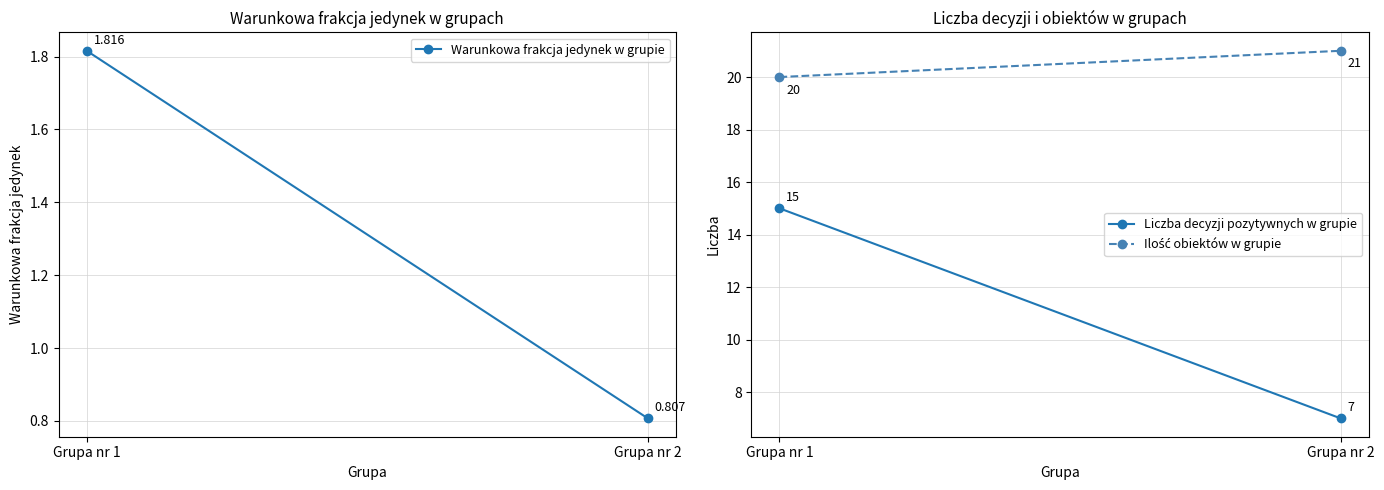

Which series changed the most between Grupa nr 1 and Grupa nr 2?

Liczba decyzji pozytywnych w grupie